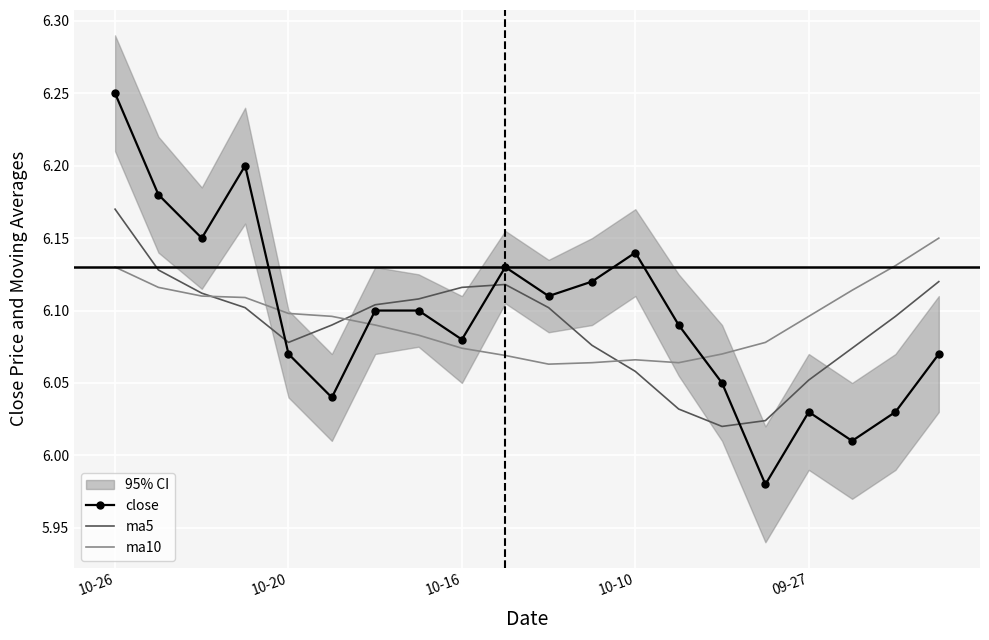

How many interior local valleys does the ma10 series have?

2